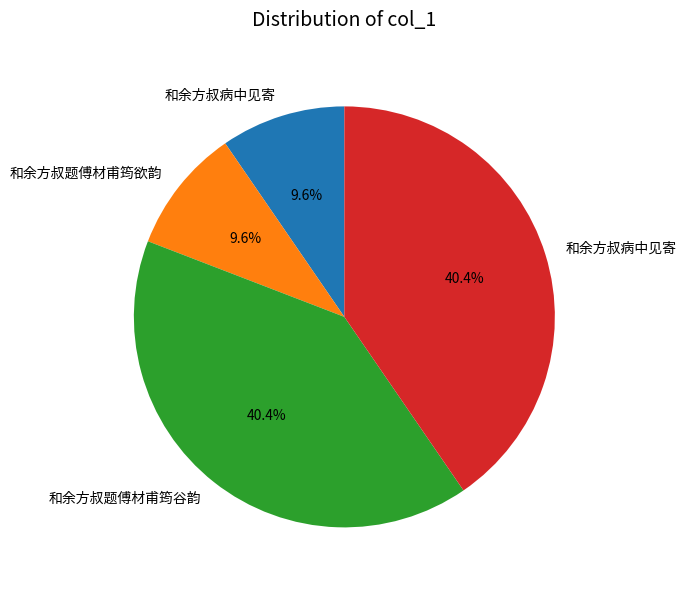

Does any single category account for the majority?

No